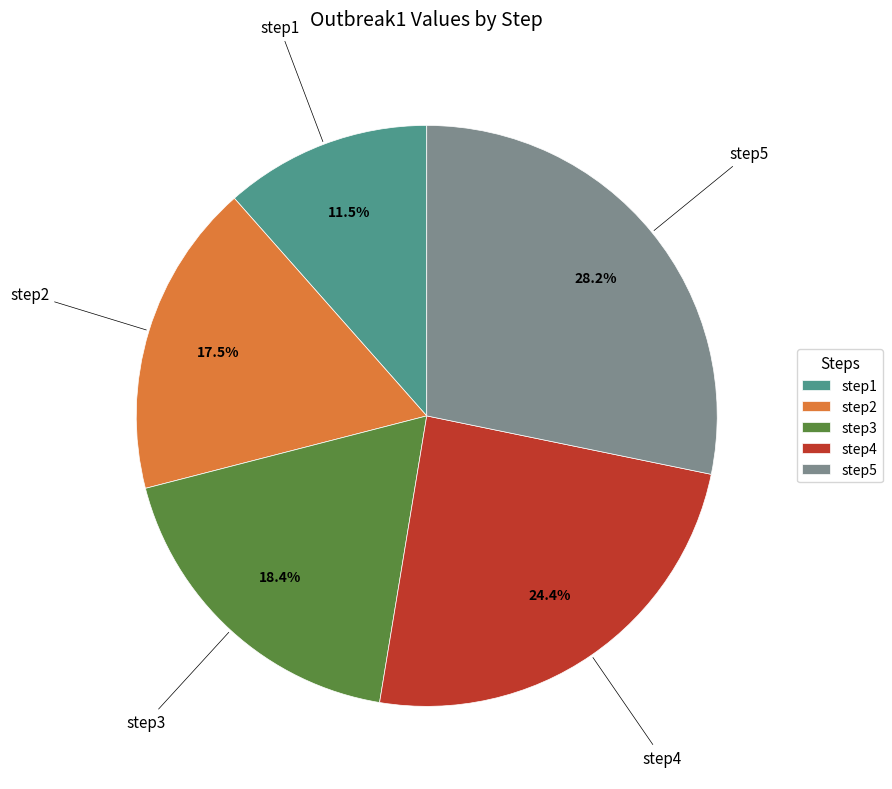

Does step4 account for over 50% of the chart?

No